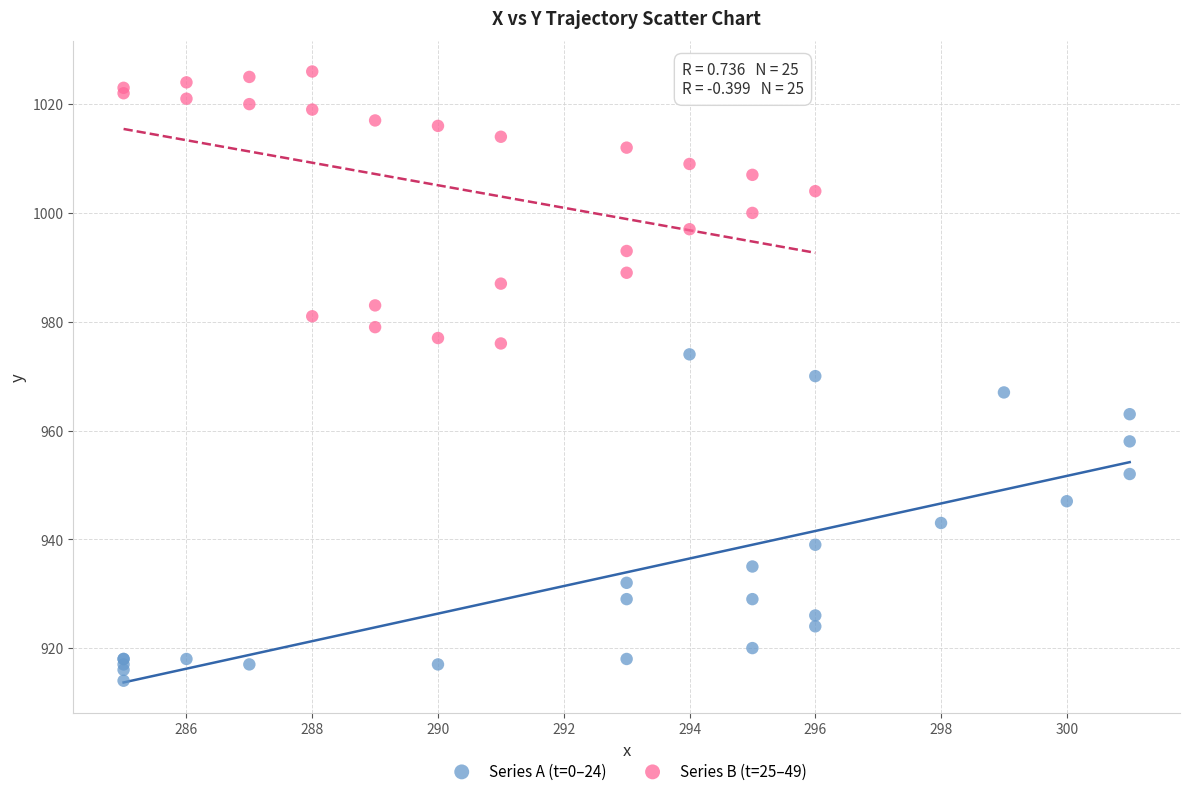

Which series reaches the minimum Y coordinate?

Series A (t=0–24)